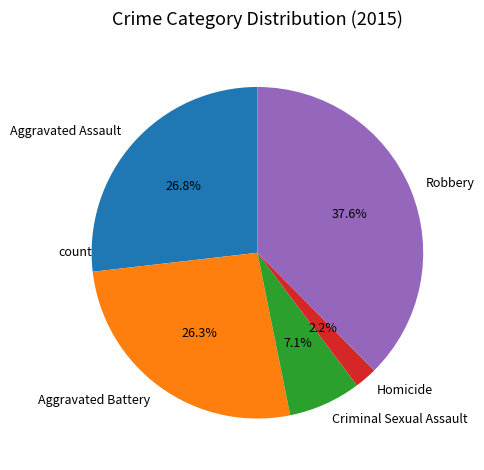

What is the largest slice in the pie chart?

Robbery